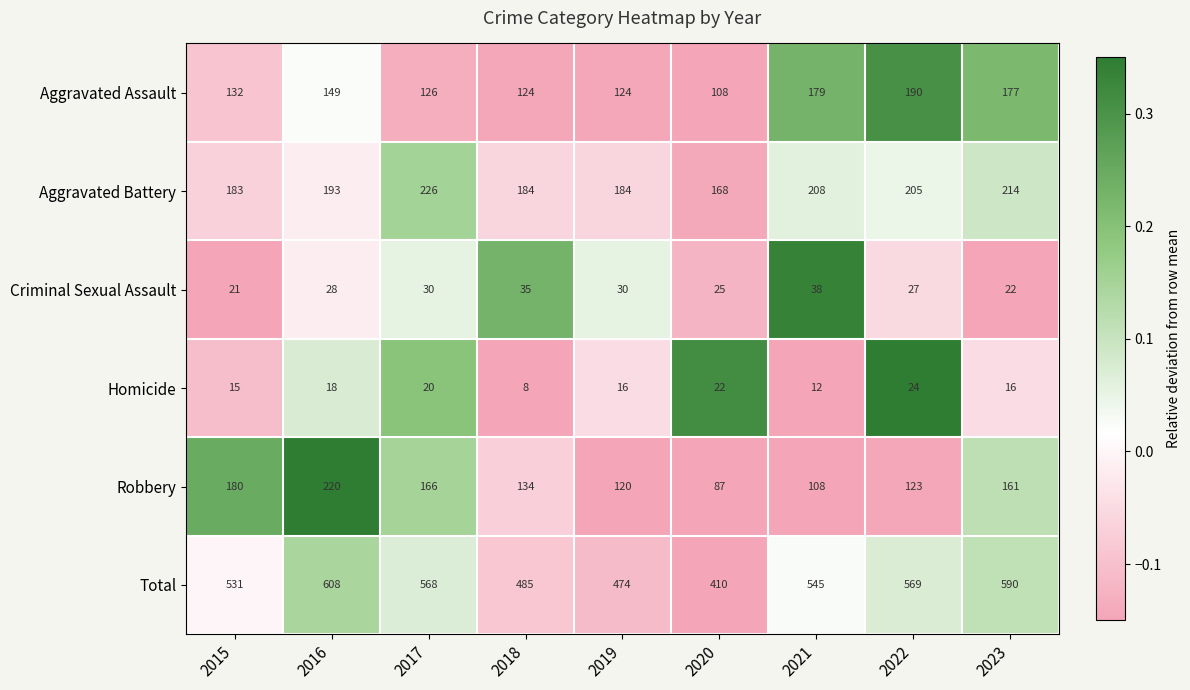

What is the smallest value displayed?

8